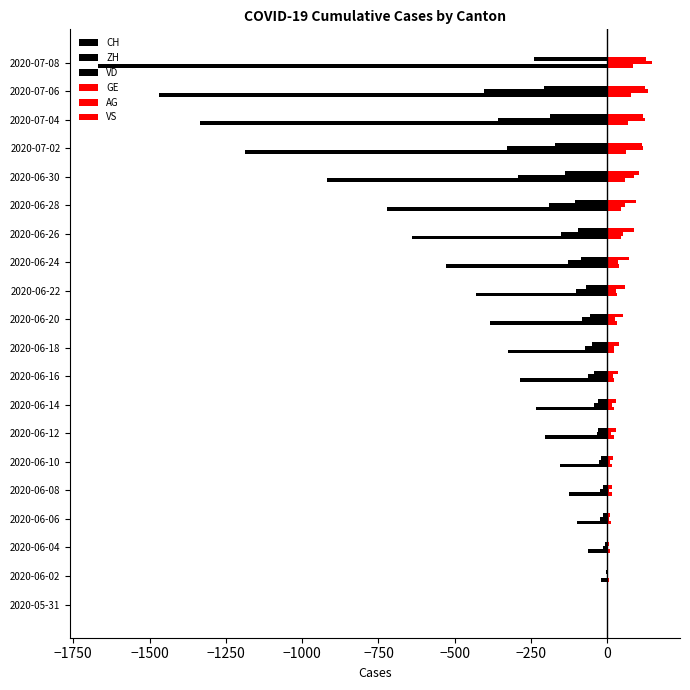

How many values in the CH series exceed -325?

9